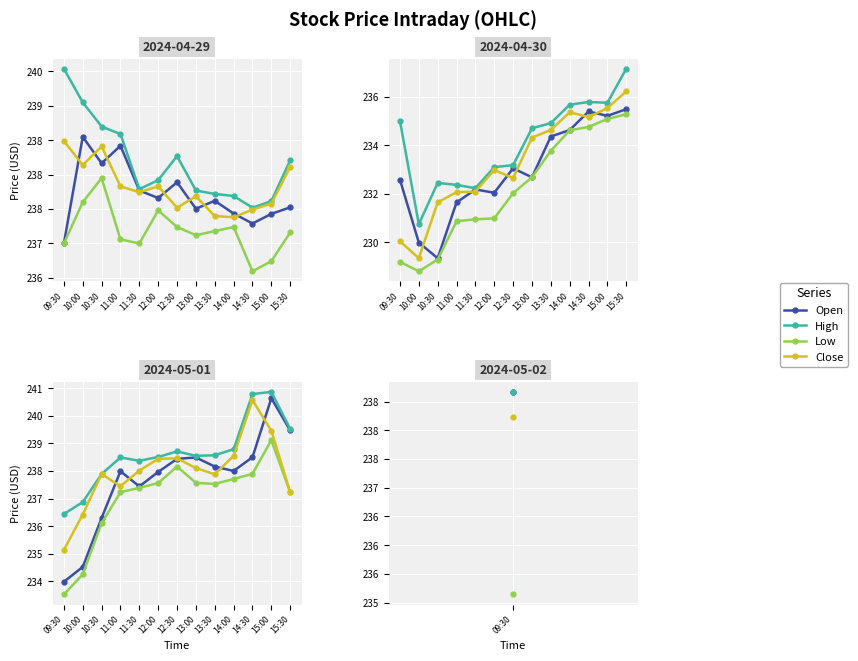

The value of High at 12:00 is 238.5. True or false?

True